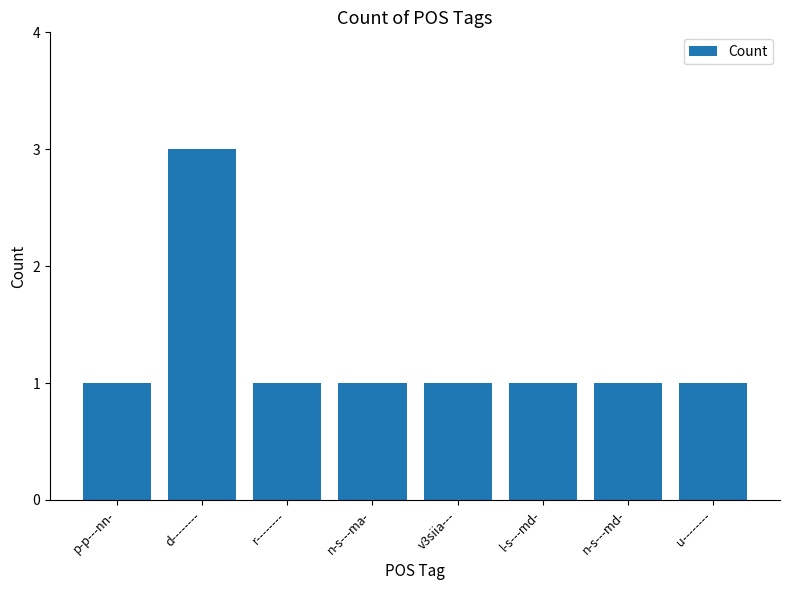

Is it true that the value at d-------- is 5?

False